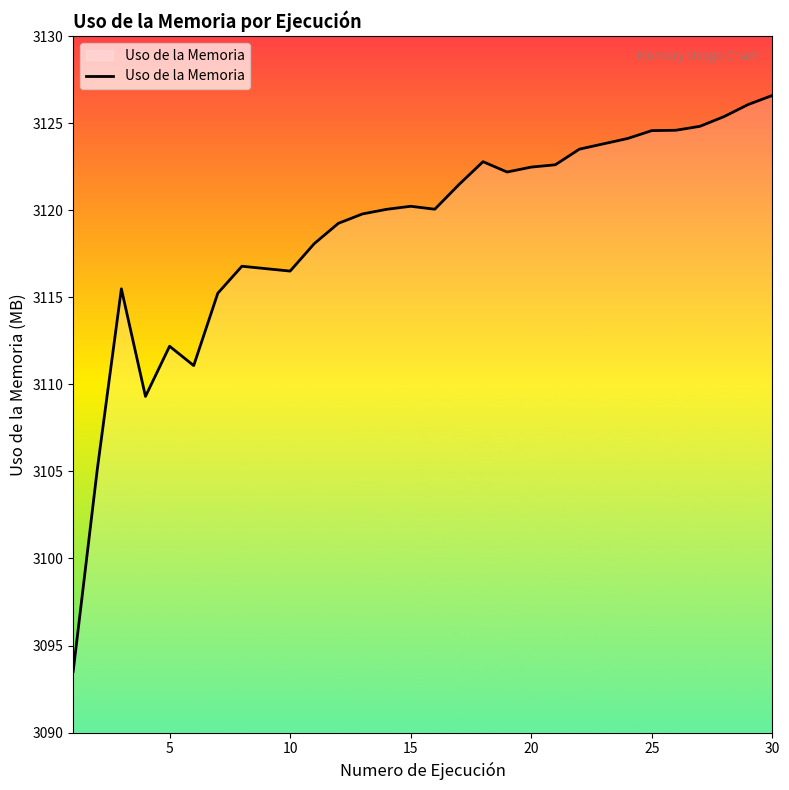

What is the difference between the maximum and minimum values?

33.1